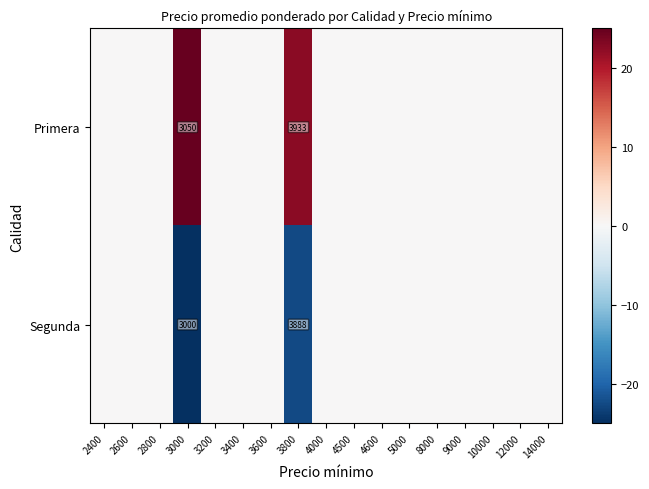

List the series in order of their overall mean, highest first.

Primera, Segunda